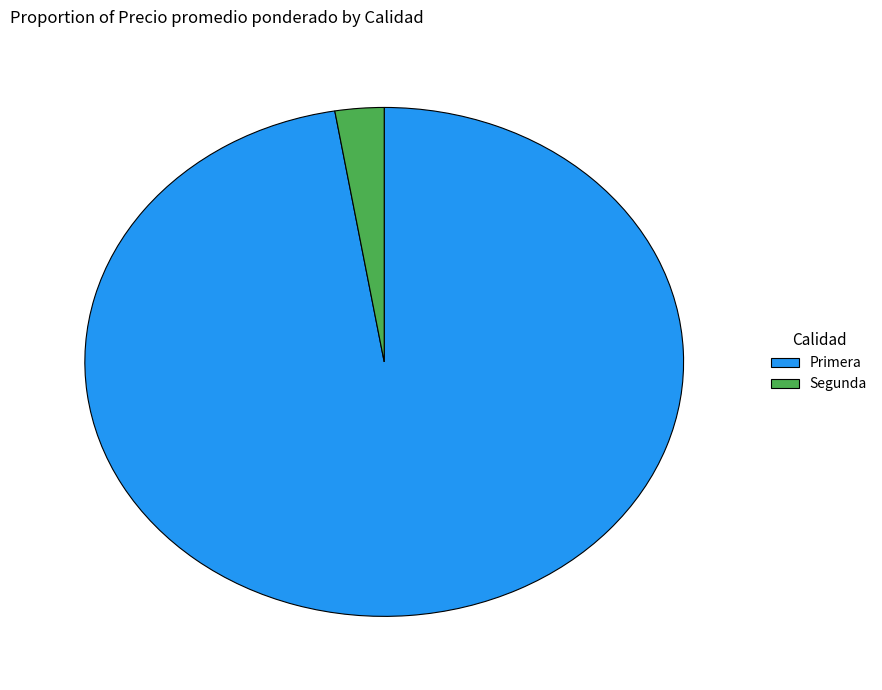

Do Primera and Segunda together represent more than half of the pie?

Yes